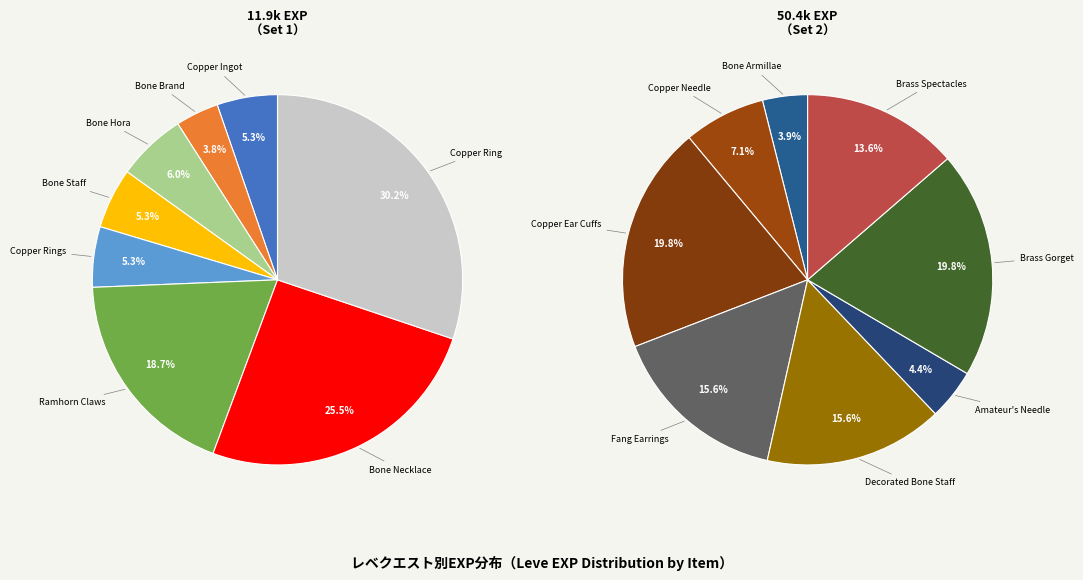

Does any single category account for the majority?

No